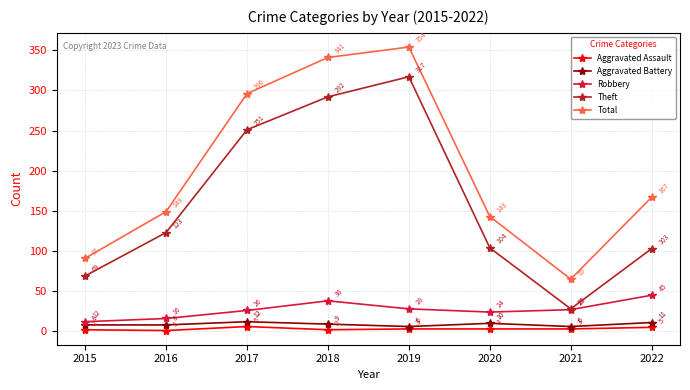

True or false: Robbery has a value of 41 at 2017.

False